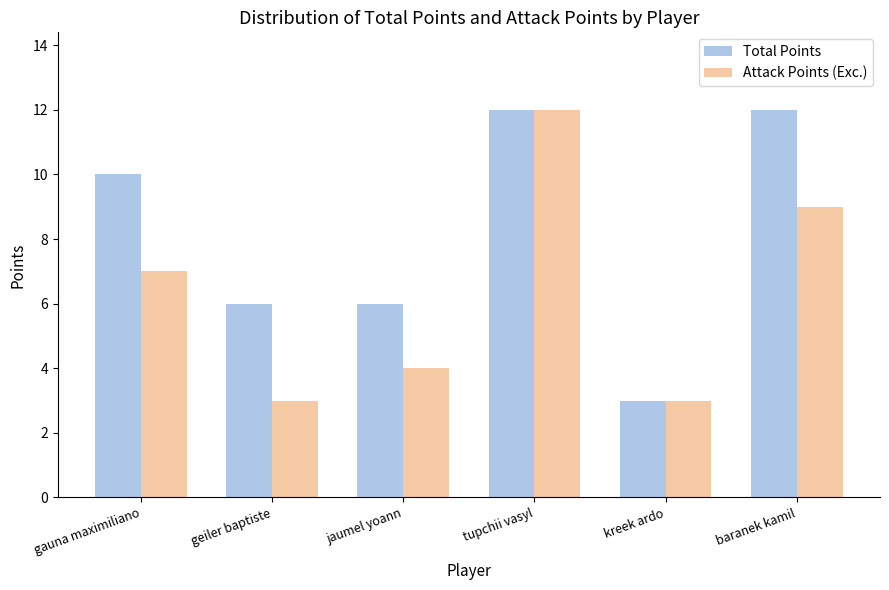

At which category is the sum across all series the highest?

tupchii vasyl